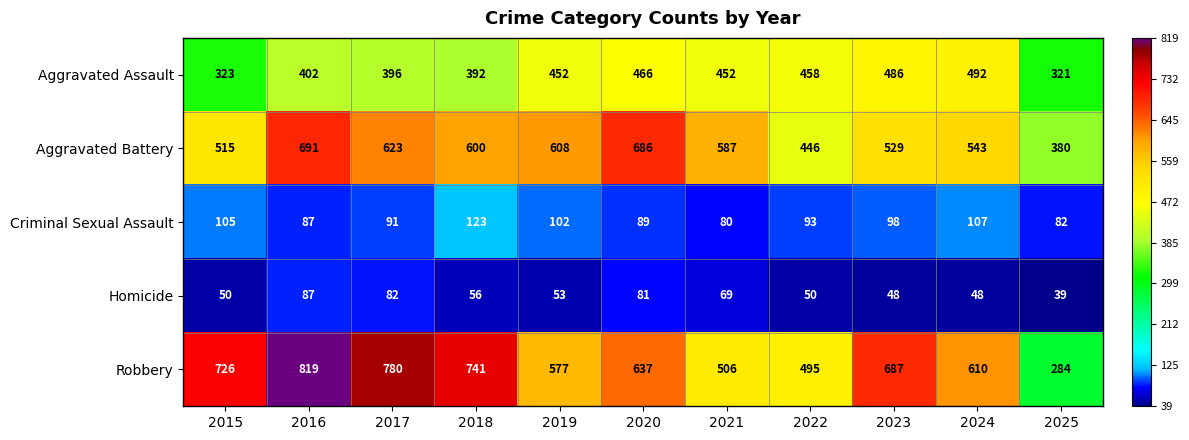

True or false: Robbery has a value of 421 at 2018.

False